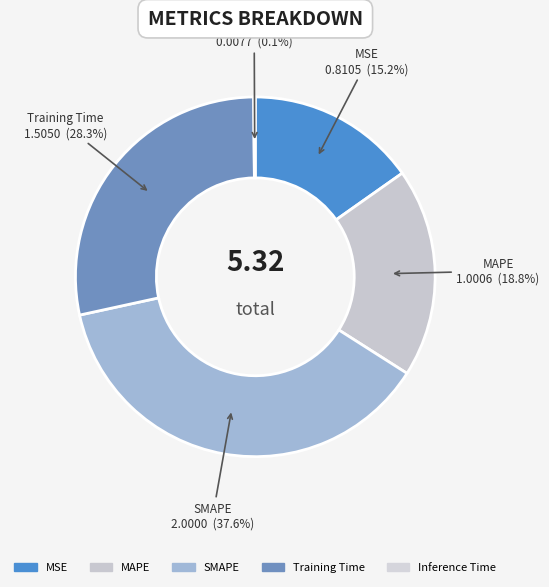

Which category has the biggest portion of the pie?

SMAPE